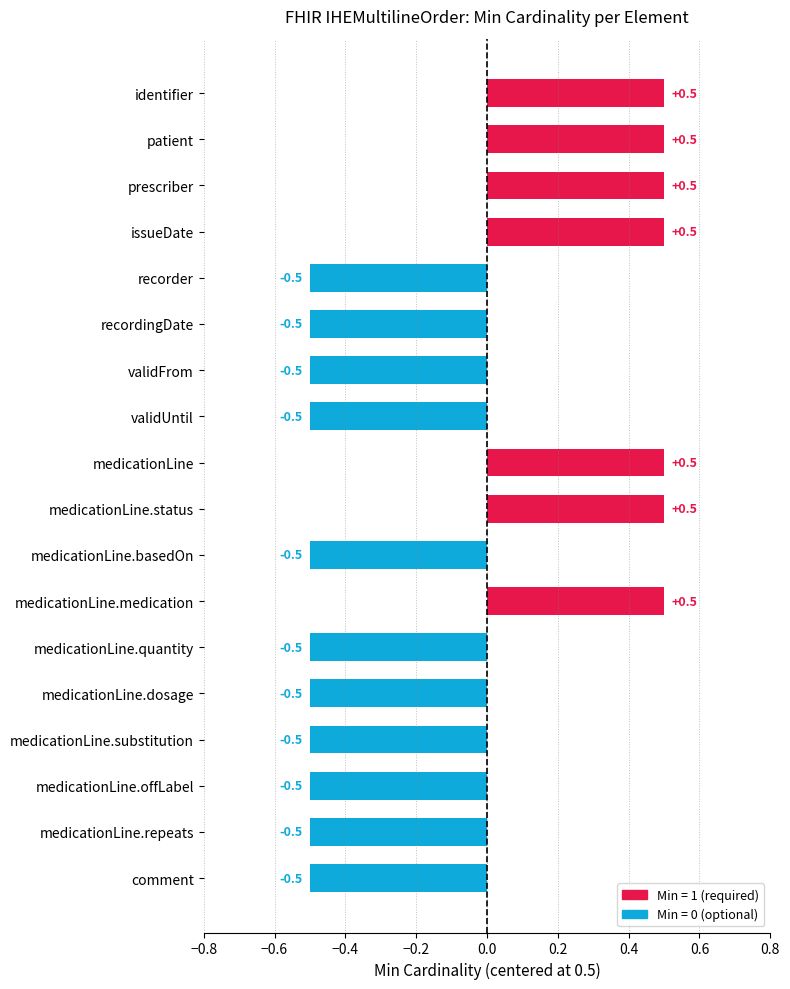

What is the greatest value displayed?

0.5